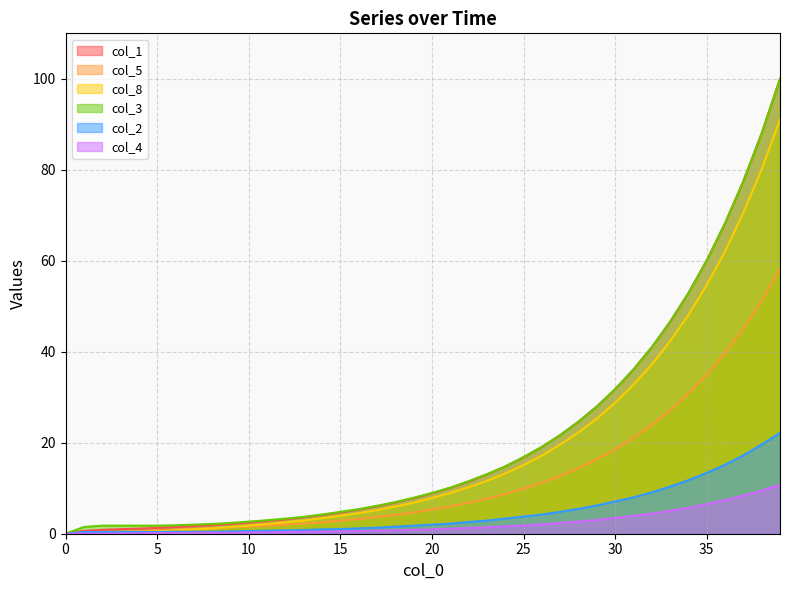

How many values in col_5 are above zero?

38